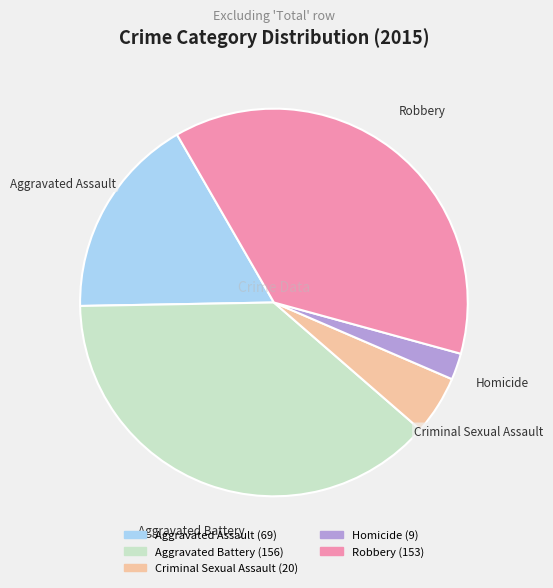

Count the number of slices in the pie.

5